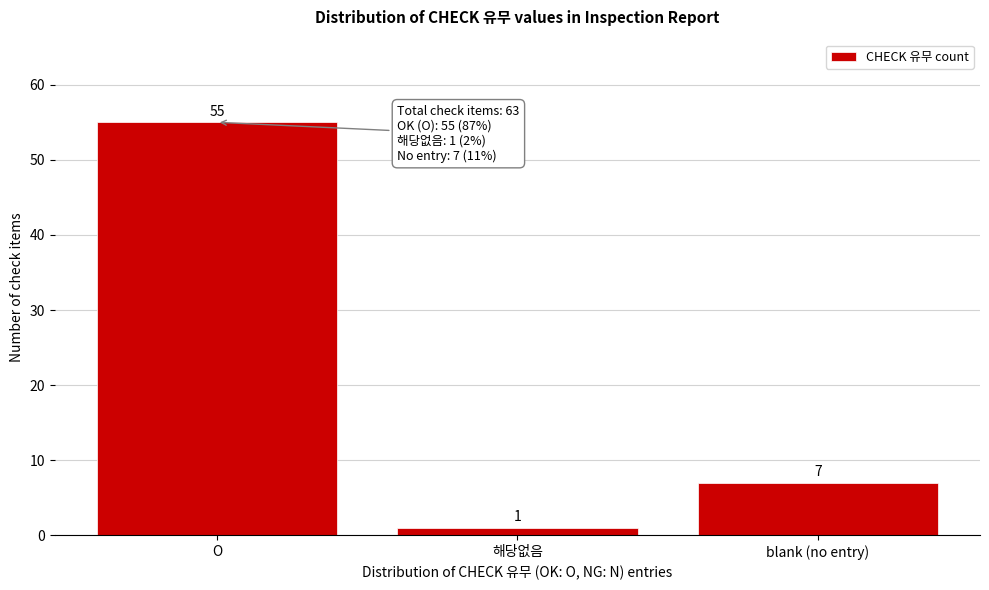

Reading left to right, extract all data points from this chart.

55	1	7